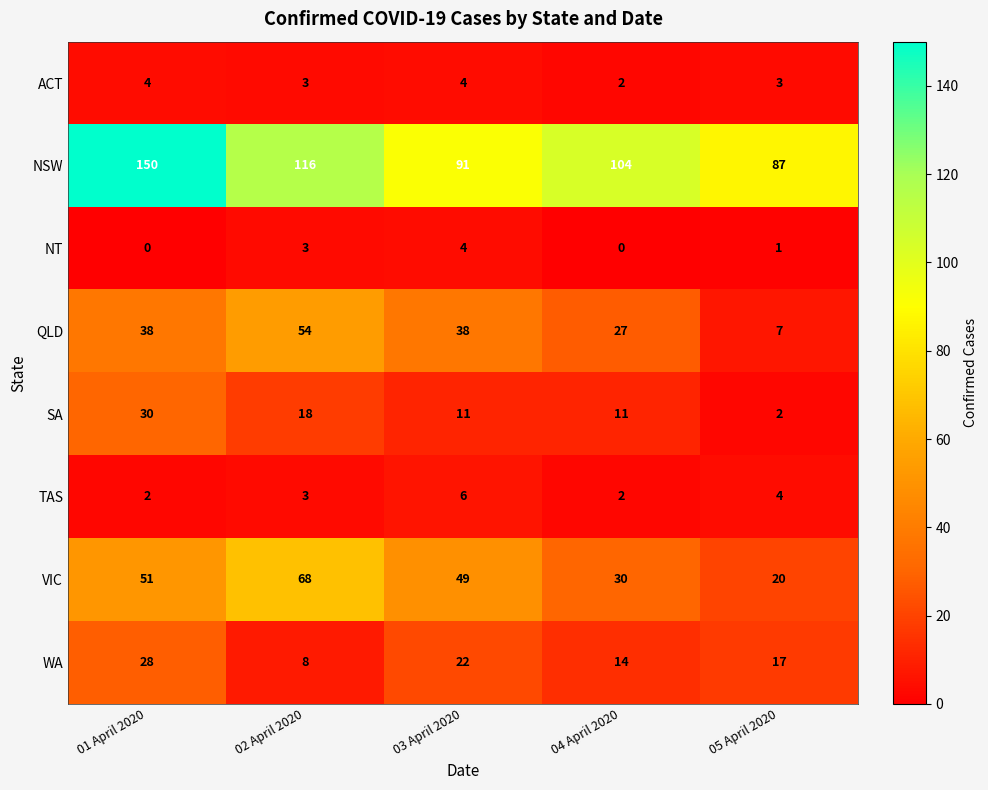

What is the greatest value displayed?

150